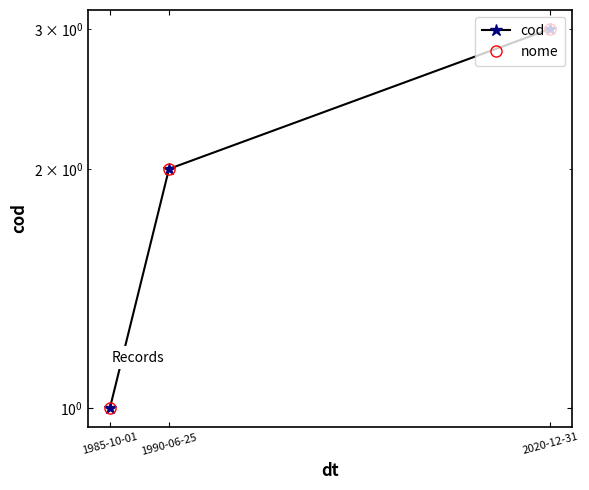

What value does the cod series have at 1990-06-25?

2